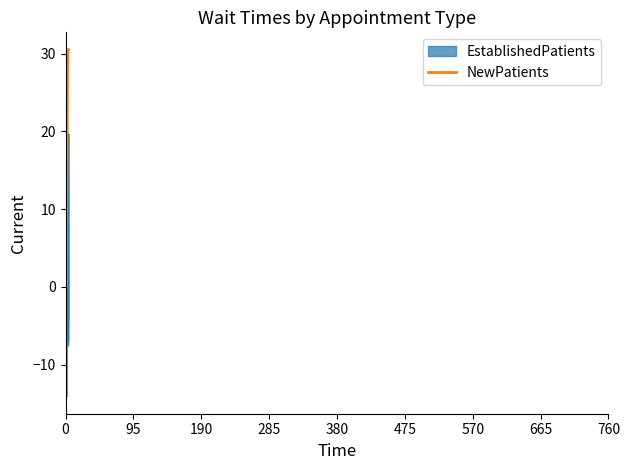

Which series has the largest total across all categories?

NewPatients